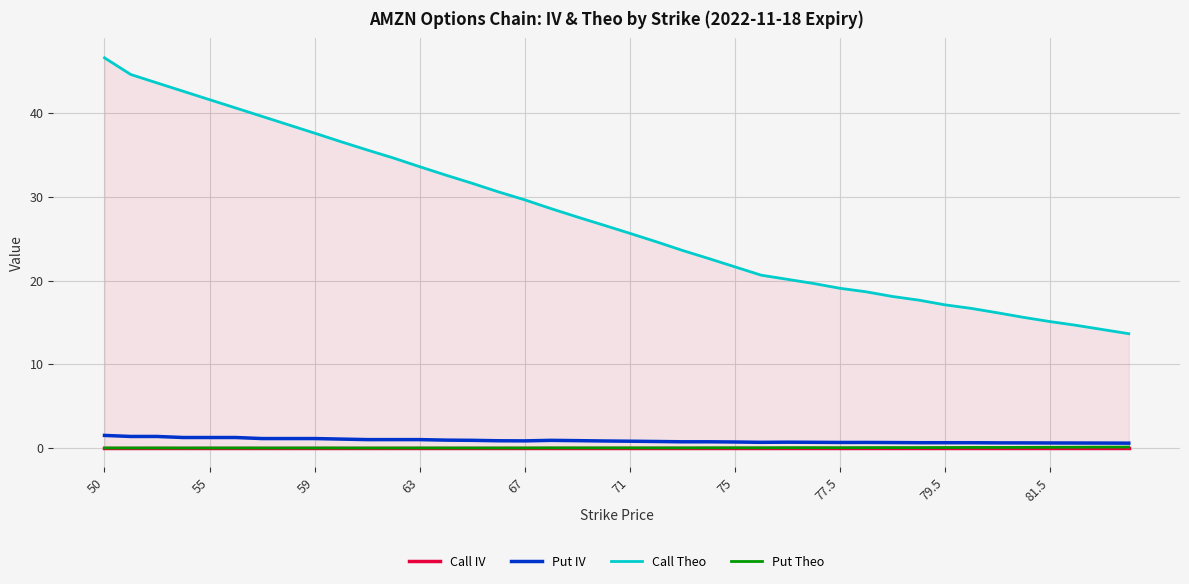

What is the difference between the maximum and minimum values in the Call Theo series?

32.9